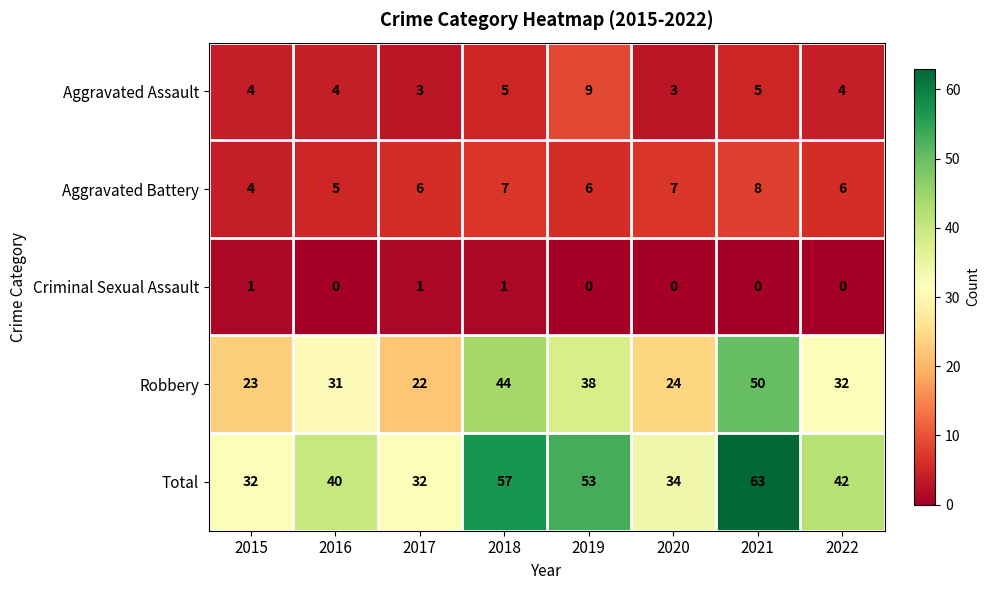

Read the Robbery value at 2018, to the nearest 10.

40